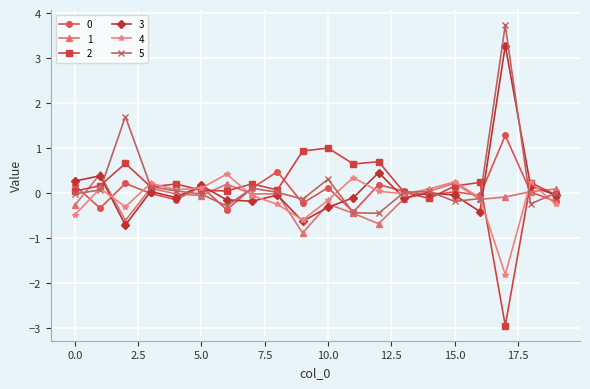

True or false: 5 and 2 intersect in this chart.

True